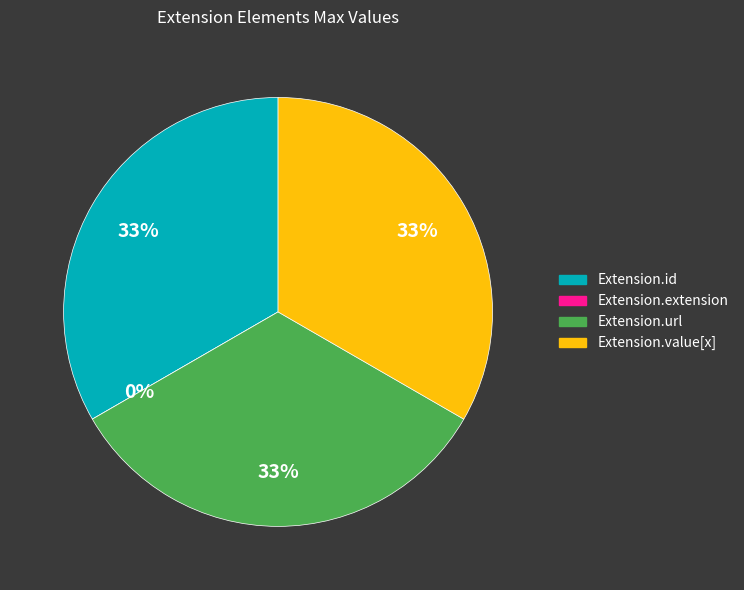

Is there any slice that represents more than half of the pie?

No